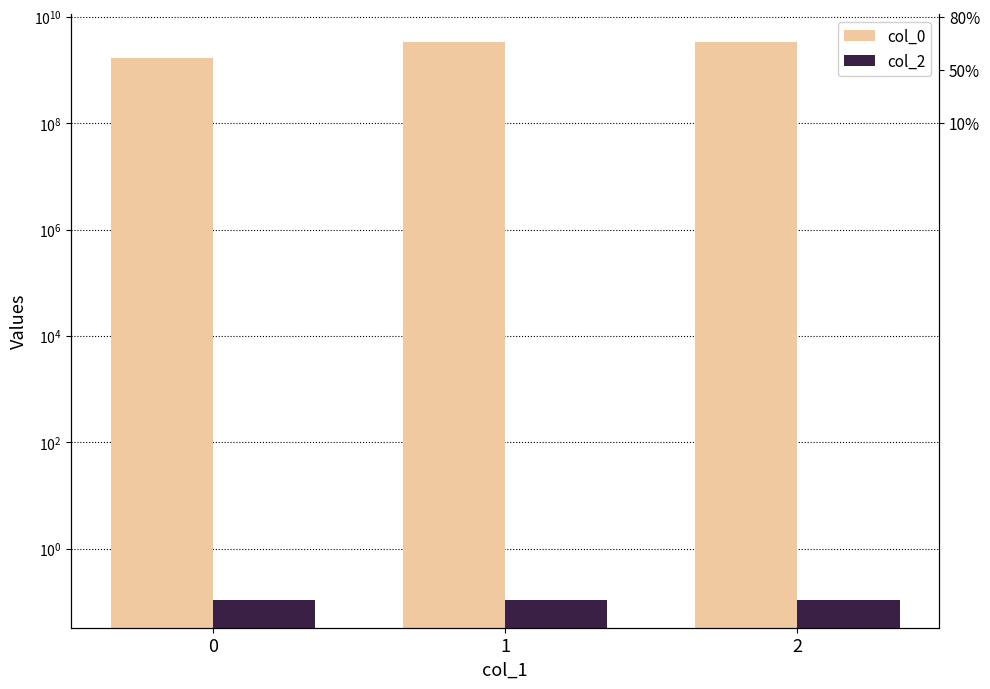

The value of col_0 at 0 is 1646248200.0. True or false?

True